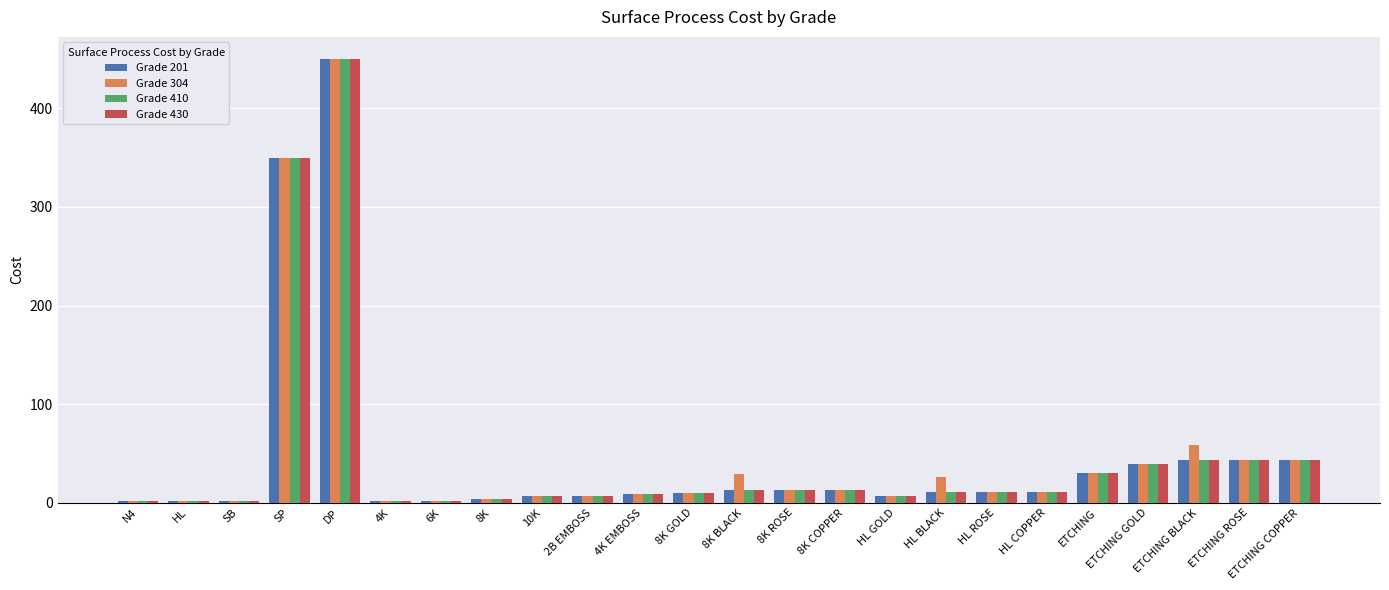

How many bars are there in total?

96